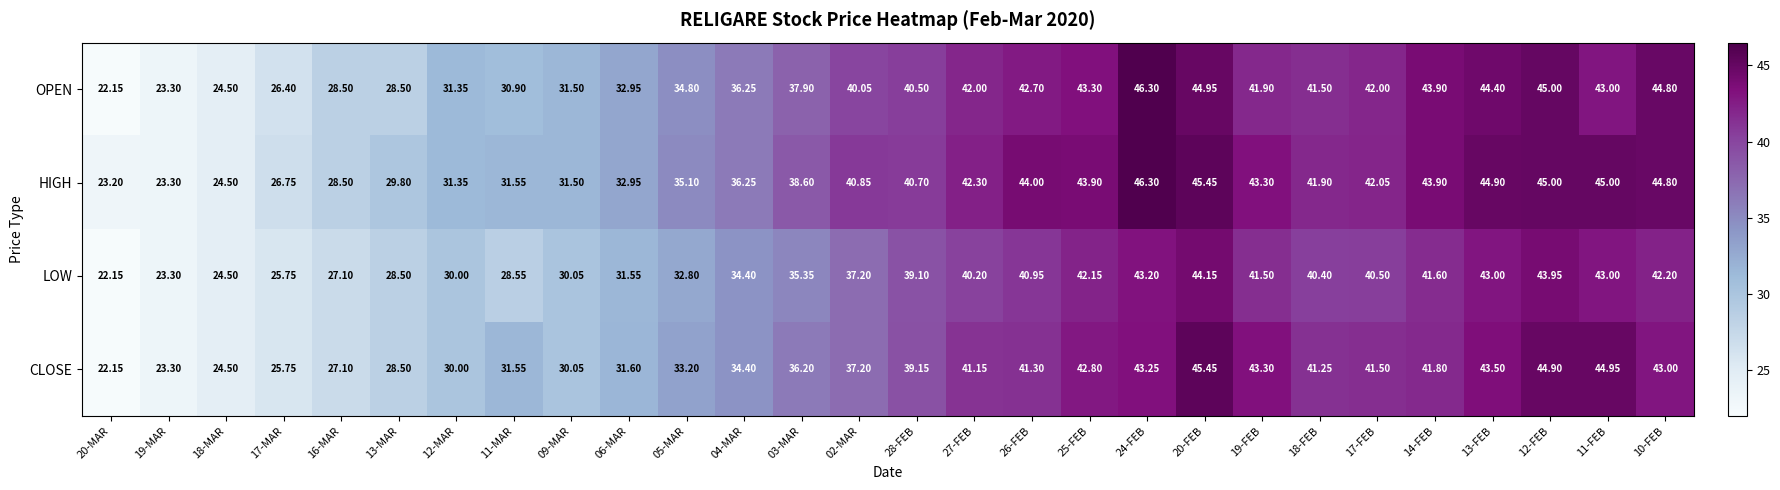

Which series has the largest total across all categories?

HIGH